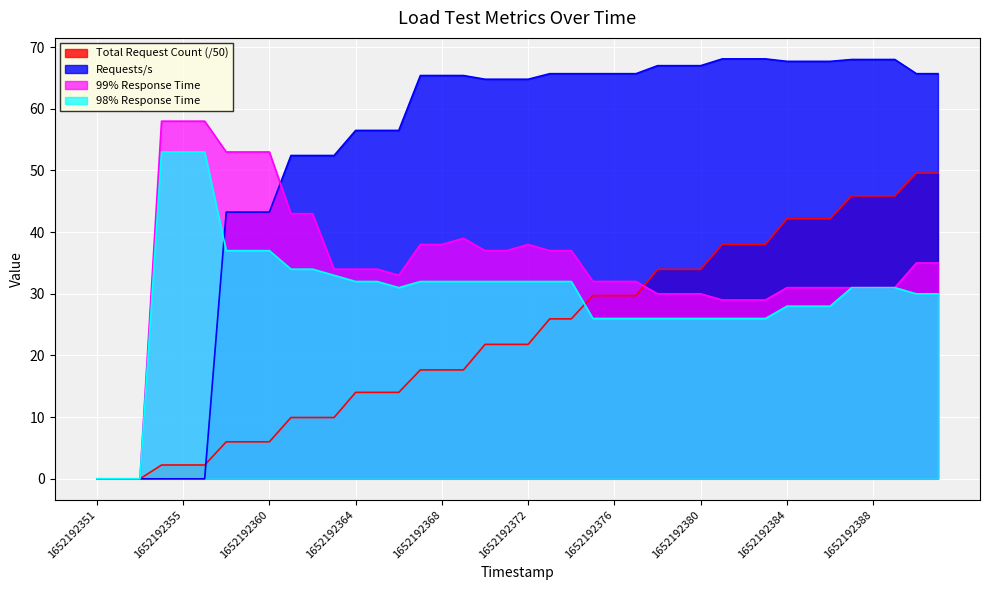

What is the sum of all 98% values?

1193.0